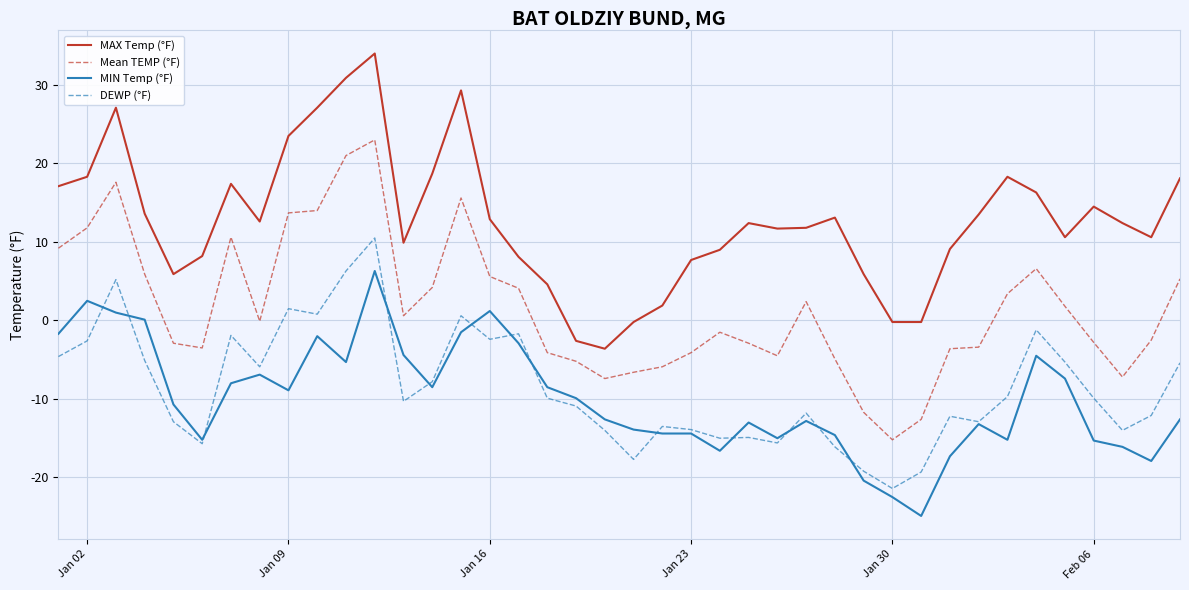

True or false: DEWP (°F) and Mean TEMP (°F) intersect in this chart.

False